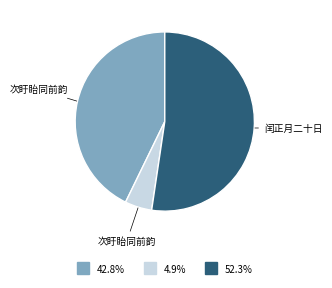

Does any single category account for the majority?

Yes